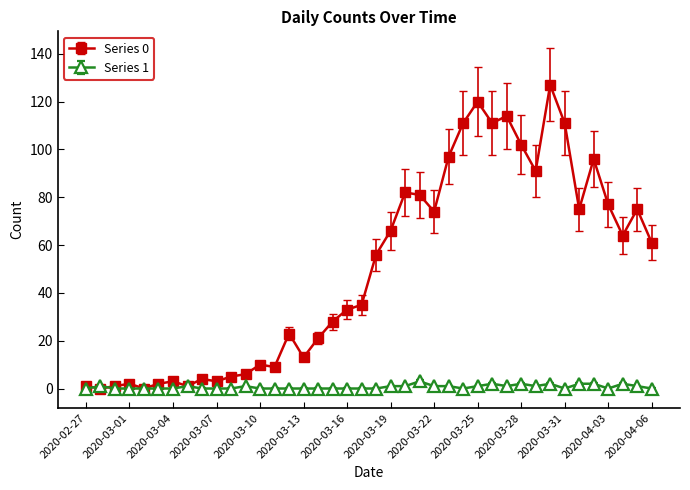

Rank the series by their maximum value, from highest to lowest.

Series 0, Series 1